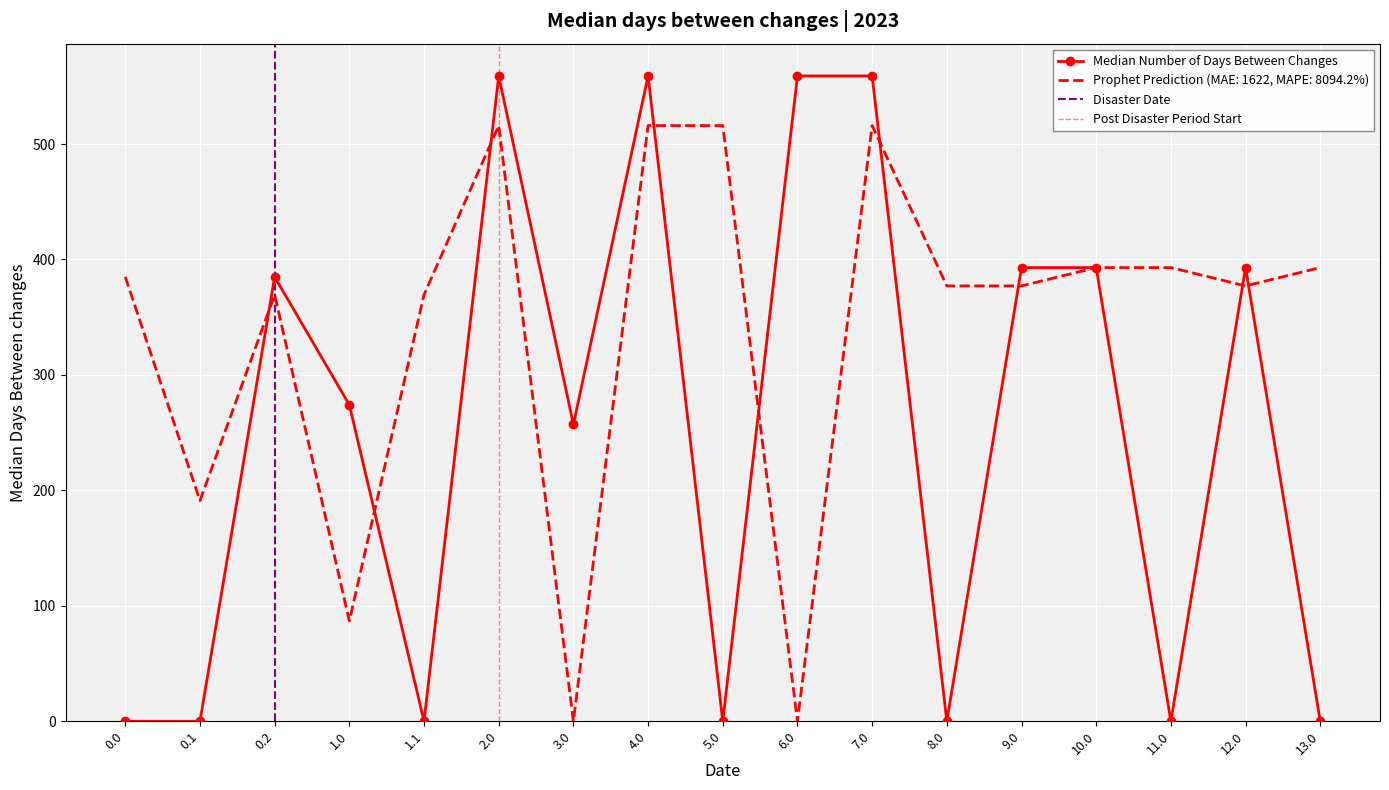

True or false: Prophet Prediction (MAE: 1622, MAPE: 8094.2%) has a value of 393.0 at 10.0.

True